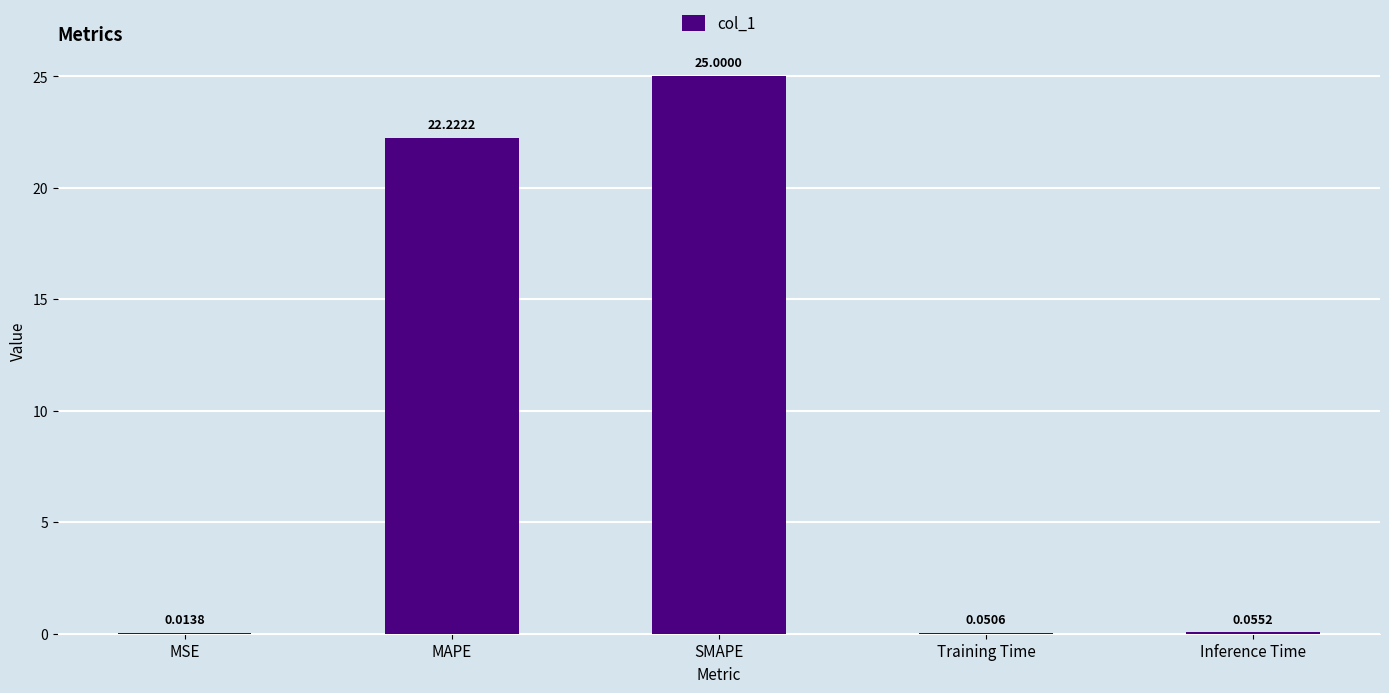

Where is the data nearest to the value 12?

MAPE